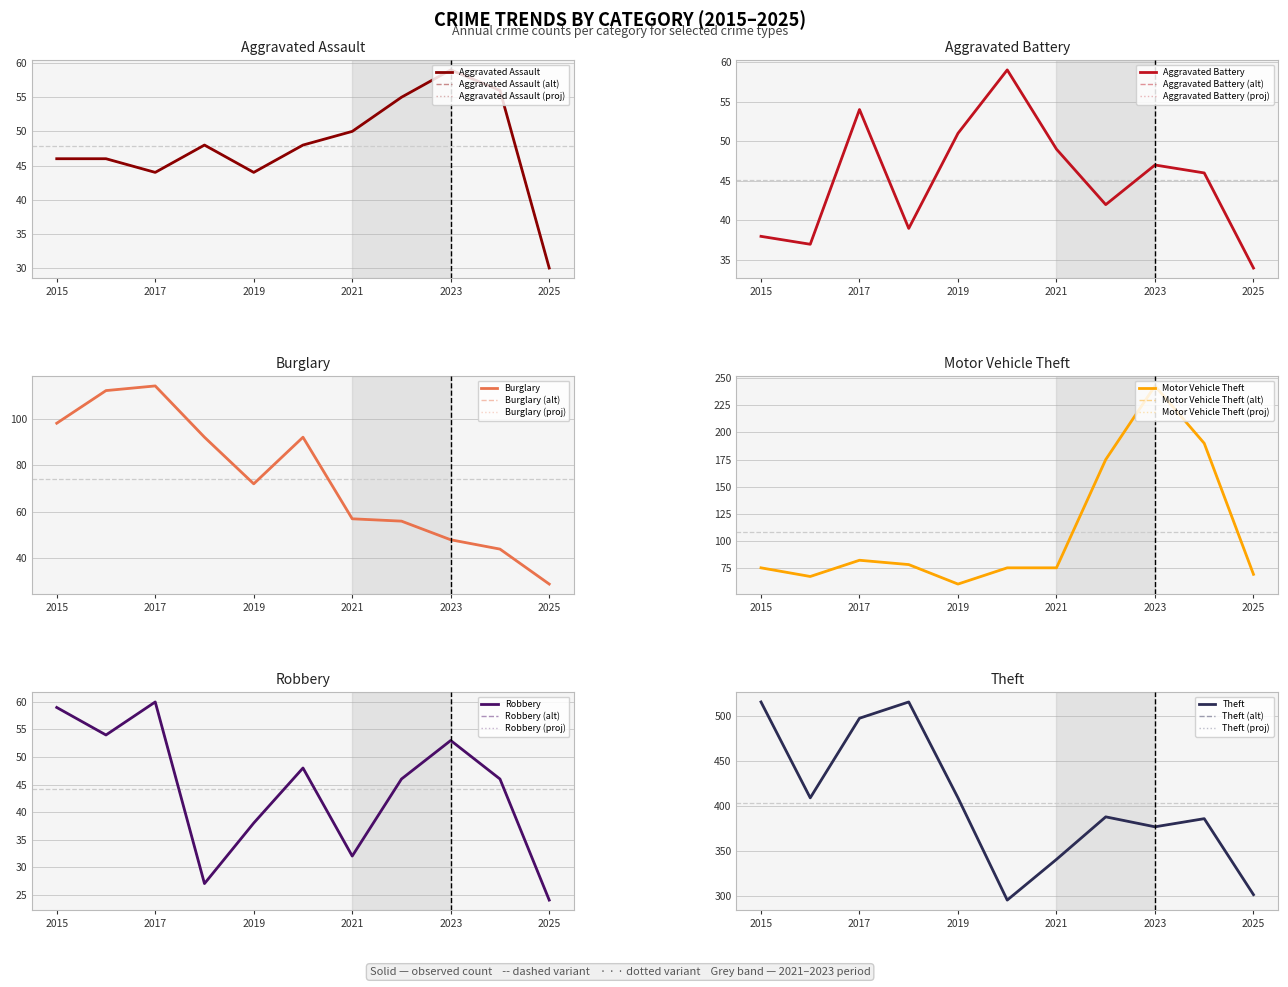

At which label does Aggravated Assault first exceed 48?

2021